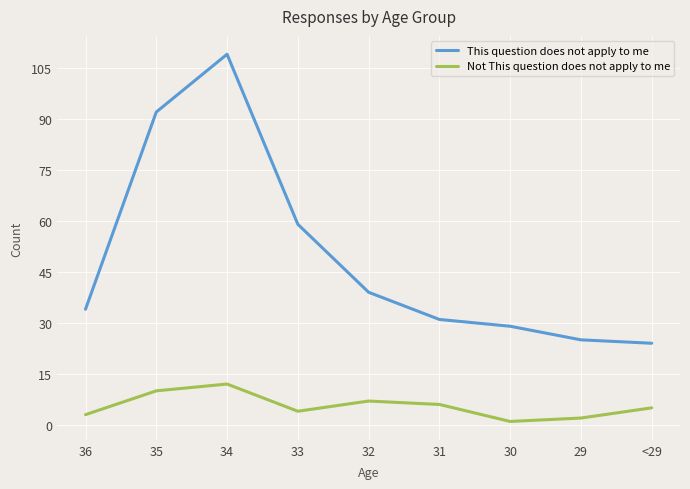

True or false: This question does not apply to me and Not This question does not apply to me intersect in this chart.

False